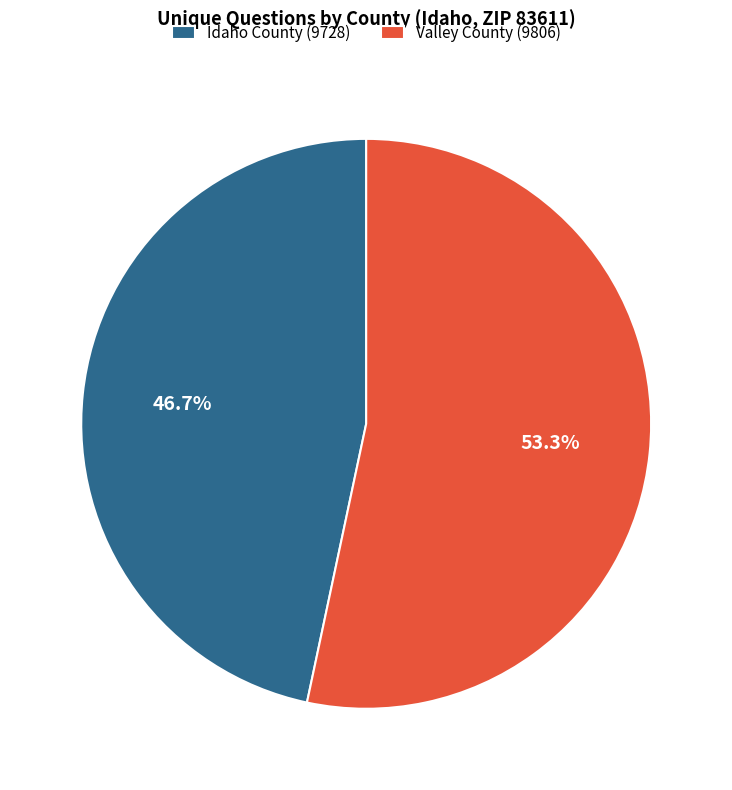

Which slice is the largest?

Valley County (9806)